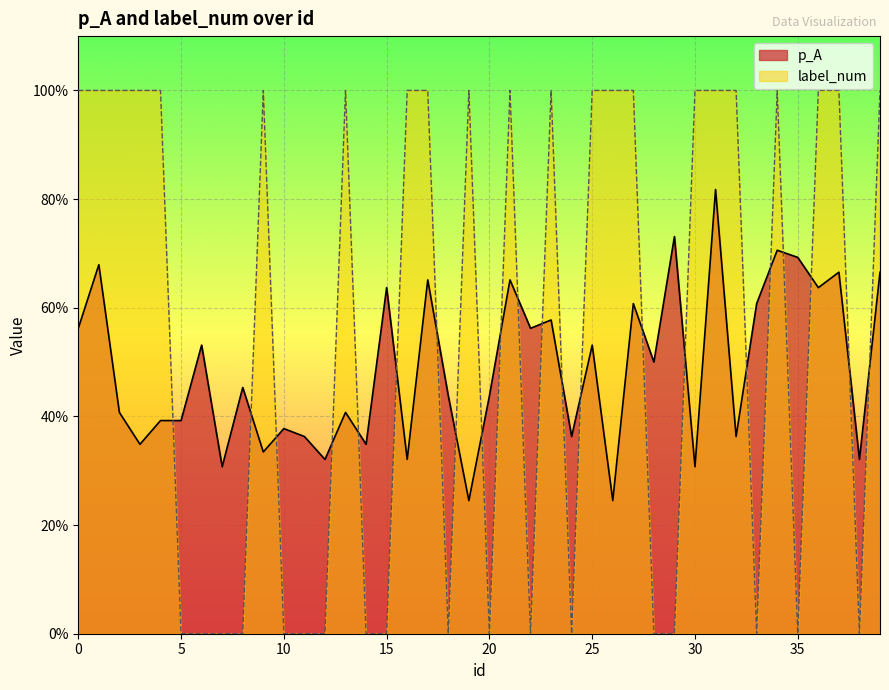

What is the highest value of the p_A series?

0.8